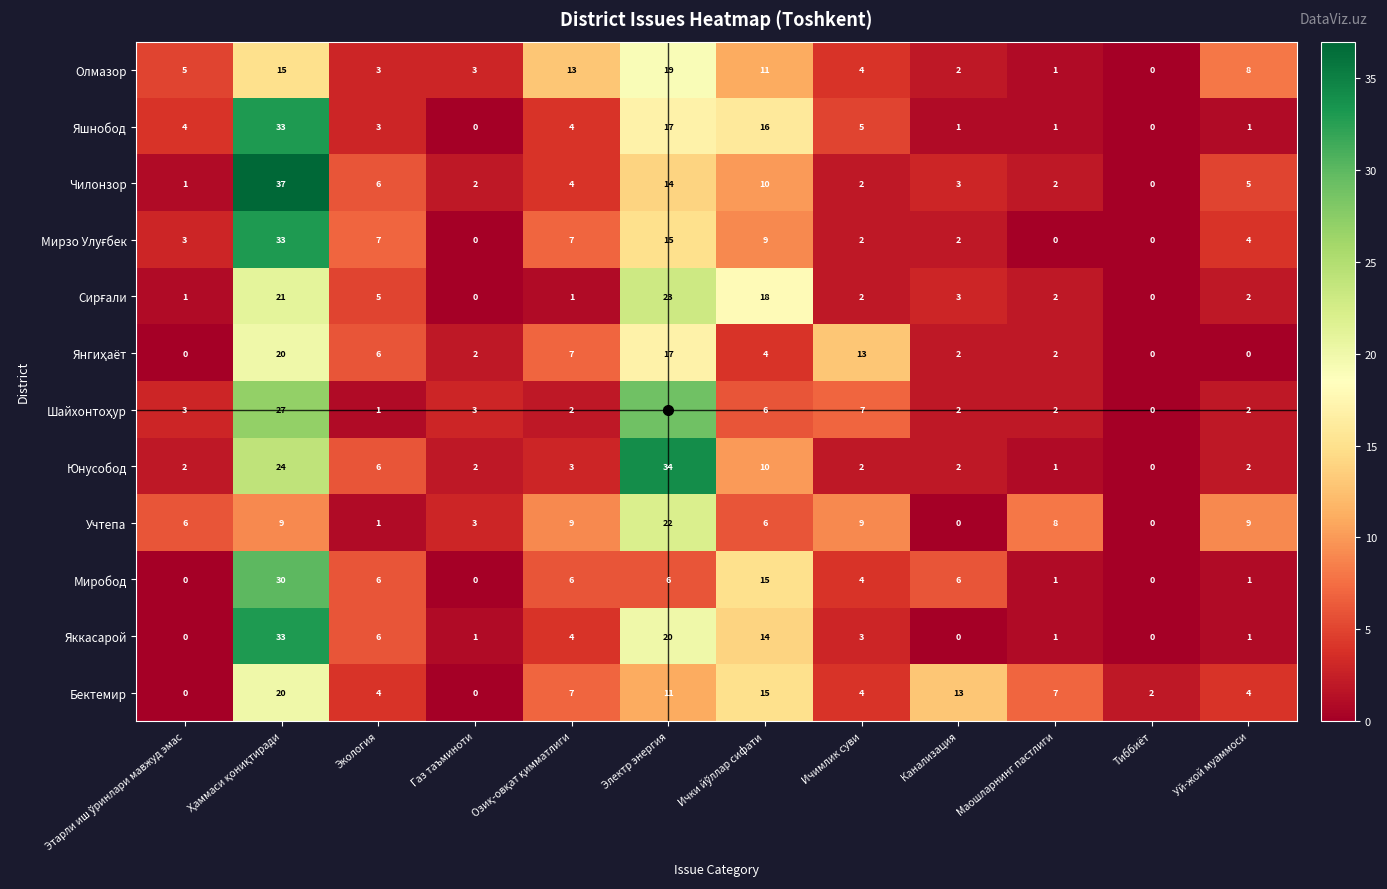

What is the maximum value shown in the chart?

37